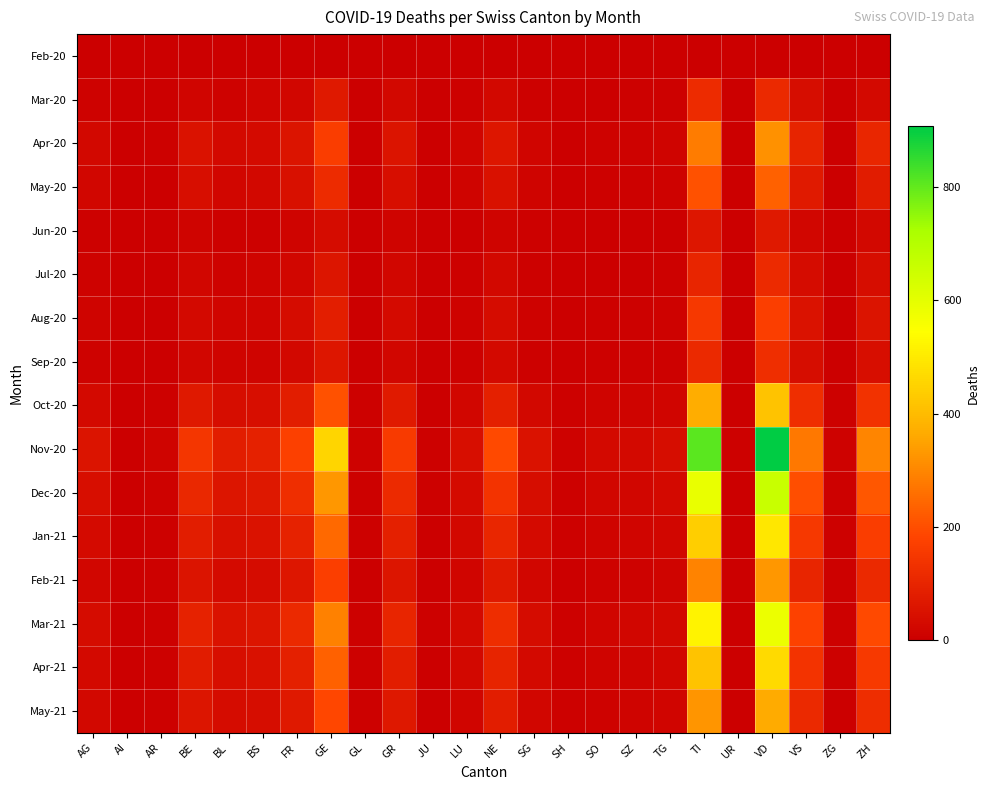

Reading left to right, extract all data points from this chart.

Feb-20: AG=0	AI=0	AR=0	BE=0	BL=0	BS=0	FR=0	GE=0	GL=0	GR=2	JU=0	LU=0	NE=0	SG=0	SH=0	SO=0	SZ=0	TG=0	TI=0	UR=0	VD=0	VS=0	ZG=0	ZH=1
Mar-20: AG=8	AI=0	AR=2	BE=16	BL=10	BS=16	FR=20	GE=68	GL=2	GR=23	JU=0	LU=7	NE=22	SG=7	SH=1	SO=2	SZ=4	TG=7	TI=120	UR=0	VD=110	VS=37	ZG=1	ZH=27
Apr-20: AG=22	AI=1	AR=4	BE=50	BL=28	BS=30	FR=56	GE=163	GL=3	GR=54	JU=2	LU=15	NE=62	SG=17	SH=3	SO=8	SZ=10	TG=14	TI=281	UR=2	VD=319	VS=96	ZG=3	ZH=103
May-20: AG=18	AI=1	AR=3	BE=39	BL=20	BS=22	FR=43	GE=118	GL=2	GR=40	JU=1	LU=11	NE=47	SG=13	SH=2	SO=6	SZ=7	TG=10	TI=209	UR=1	VD=237	VS=72	ZG=2	ZH=77
Jun-20: AG=5	AI=0	AR=1	BE=11	BL=6	BS=7	FR=13	GE=35	GL=1	GR=12	JU=0	LU=3	NE=14	SG=4	SH=1	SO=2	SZ=2	TG=3	TI=62	UR=0	VD=70	VS=21	ZG=1	ZH=23
Jul-20: AG=8	AI=0	AR=2	BE=18	BL=10	BS=11	FR=21	GE=57	GL=1	GR=19	JU=1	LU=5	NE=23	SG=7	SH=1	SO=3	SZ=3	TG=5	TI=101	UR=0	VD=114	VS=34	ZG=1	ZH=37
Aug-20: AG=12	AI=1	AR=3	BE=27	BL=15	BS=17	FR=32	GE=85	GL=2	GR=29	JU=1	LU=8	NE=34	SG=10	SH=2	SO=5	SZ=5	TG=8	TI=151	UR=1	VD=170	VS=51	ZG=2	ZH=56
Sep-20: AG=9	AI=0	AR=2	BE=20	BL=11	BS=13	FR=24	GE=63	GL=1	GR=21	JU=1	LU=6	NE=25	SG=7	SH=1	SO=4	SZ=4	TG=6	TI=112	UR=0	VD=126	VS=38	ZG=1	ZH=42
Oct-20: AG=25	AI=1	AR=5	BE=68	BL=37	BS=42	FR=79	GE=209	GL=4	GR=72	JU=3	LU=19	NE=88	SG=24	SH=4	SO=12	SZ=13	TG=17	TI=371	UR=2	VD=416	VS=125	ZG=4	ZH=138
Nov-20: AG=55	AI=2	AR=11	BE=148	BL=81	BS=92	FR=172	GE=456	GL=9	GR=157	JU=6	LU=42	NE=192	SG=52	SH=9	SO=26	SZ=28	TG=37	TI=809	UR=4	VD=907	VS=273	ZG=9	ZH=301
Dec-20: AG=40	AI=1	AR=8	BE=108	BL=59	BS=67	FR=125	GE=332	GL=6	GR=114	JU=4	LU=31	NE=140	SG=38	SH=7	SO=19	SZ=20	TG=27	TI=589	UR=3	VD=660	VS=199	ZG=7	ZH=219
Jan-21: AG=30	AI=1	AR=6	BE=81	BL=44	BS=51	FR=94	GE=249	GL=5	GR=86	JU=3	LU=23	NE=105	SG=29	SH=5	SO=14	SZ=15	TG=20	TI=442	UR=2	VD=495	VS=149	ZG=5	ZH=164
Feb-21: AG=20	AI=1	AR=4	BE=54	BL=30	BS=34	FR=63	GE=167	GL=3	GR=58	JU=2	LU=16	NE=70	SG=19	SH=3	SO=10	SZ=10	TG=14	TI=296	UR=2	VD=332	VS=100	ZG=4	ZH=110
Mar-21: AG=35	AI=1	AR=7	BE=95	BL=51	BS=60	FR=110	GE=292	GL=6	GR=101	JU=4	LU=27	NE=123	SG=34	SH=6	SO=16	SZ=18	TG=23	TI=519	UR=3	VD=582	VS=175	ZG=5	ZH=193
Apr-21: AG=28	AI=1	AR=5	BE=76	BL=41	BS=48	FR=88	GE=234	GL=5	GR=81	JU=3	LU=22	NE=99	SG=27	SH=5	SO=13	SZ=14	TG=18	TI=415	UR=2	VD=466	VS=140	ZG=4	ZH=154
May-21: AG=22	AI=1	AR=4	BE=60	BL=32	BS=38	FR=70	GE=185	GL=4	GR=64	JU=2	LU=17	NE=78	SG=21	SH=4	SO=10	SZ=11	TG=15	TI=328	UR=2	VD=368	VS=111	ZG=3	ZH=122